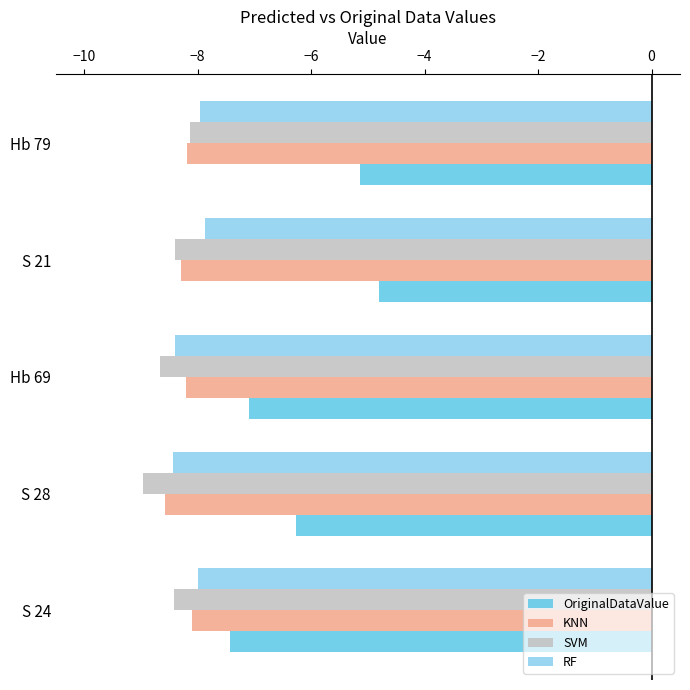

Which label corresponds to the smallest value in the chart?

S 28